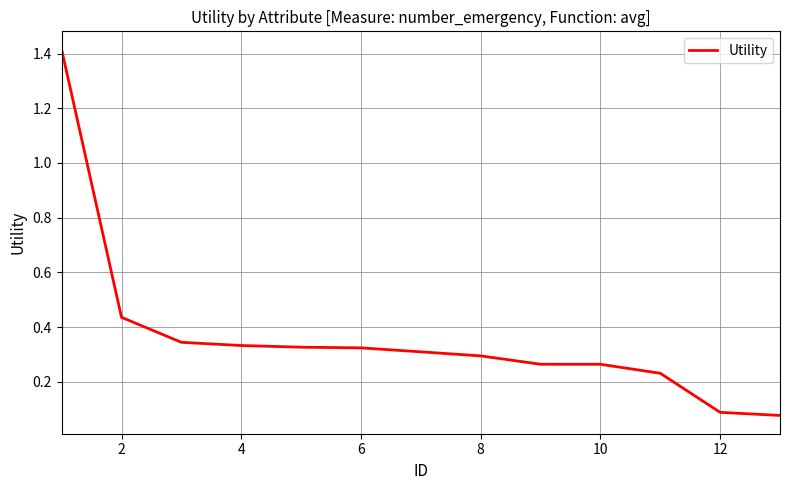

What is the greatest value displayed?

1.4